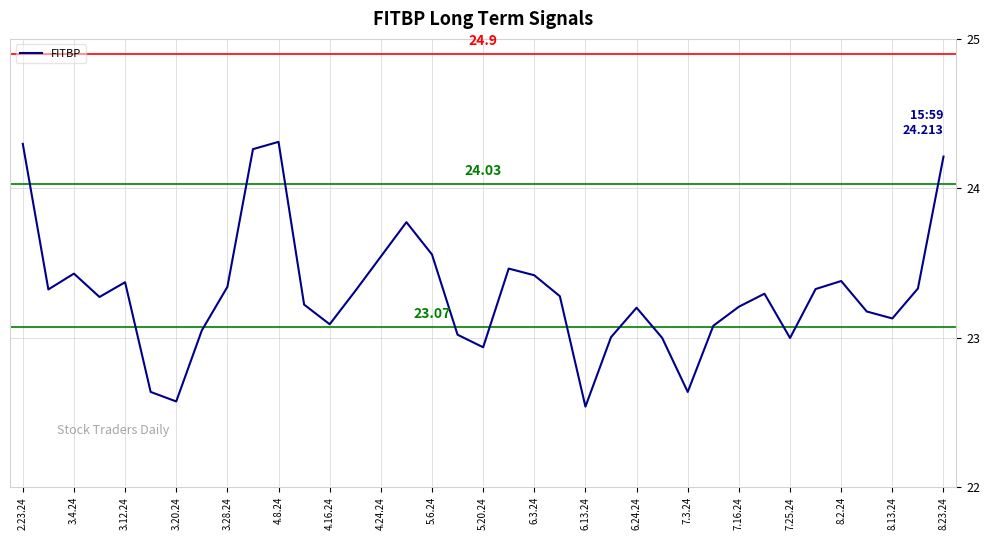

How many lines are shown in the chart?

1